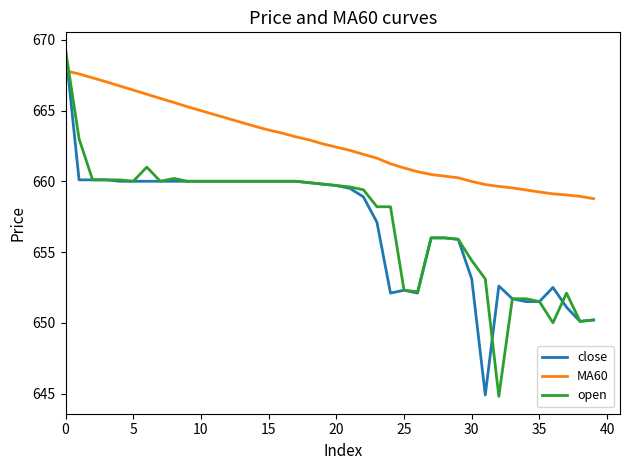

Count the number of categories in the chart.

40